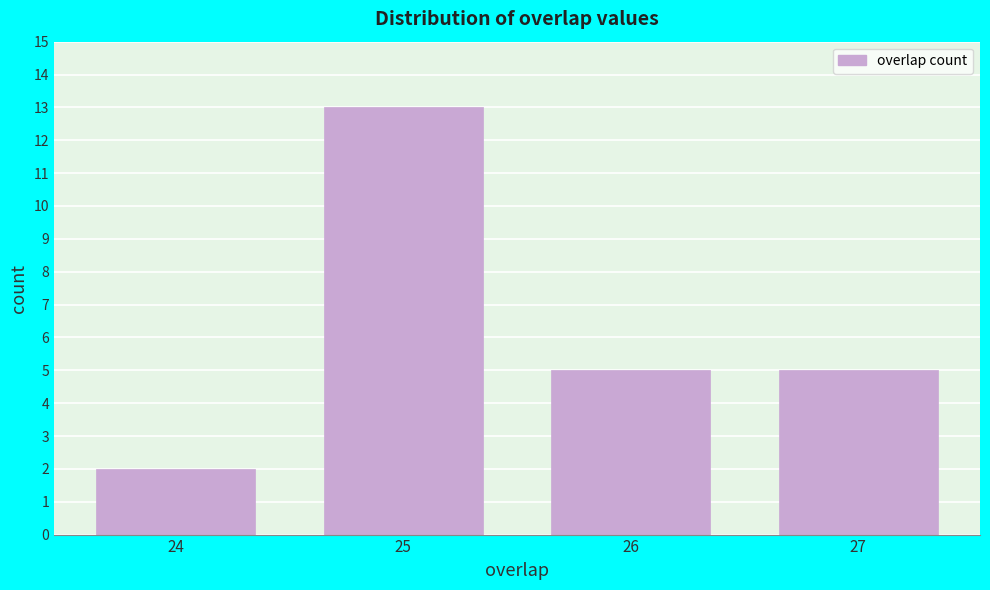

Which range on the x-axis has the tallest bar?

24.5 to 25.5